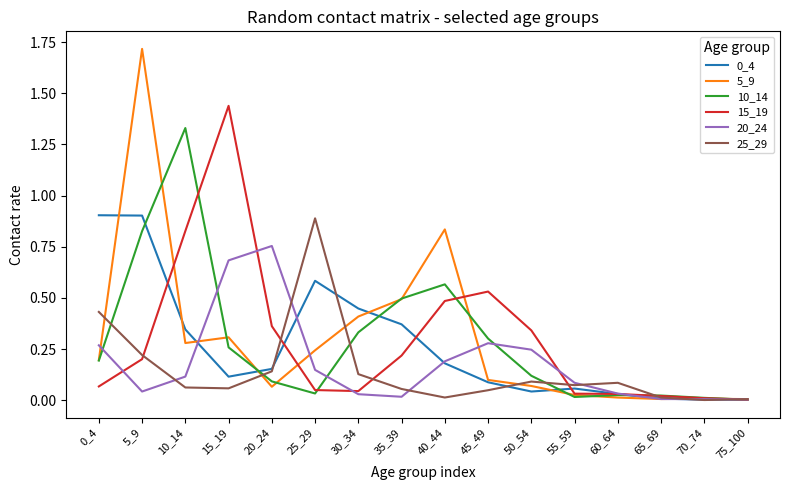

Is the value of 0_4 at 25_29 greater than the value of 5_9 at 45_49?

Yes